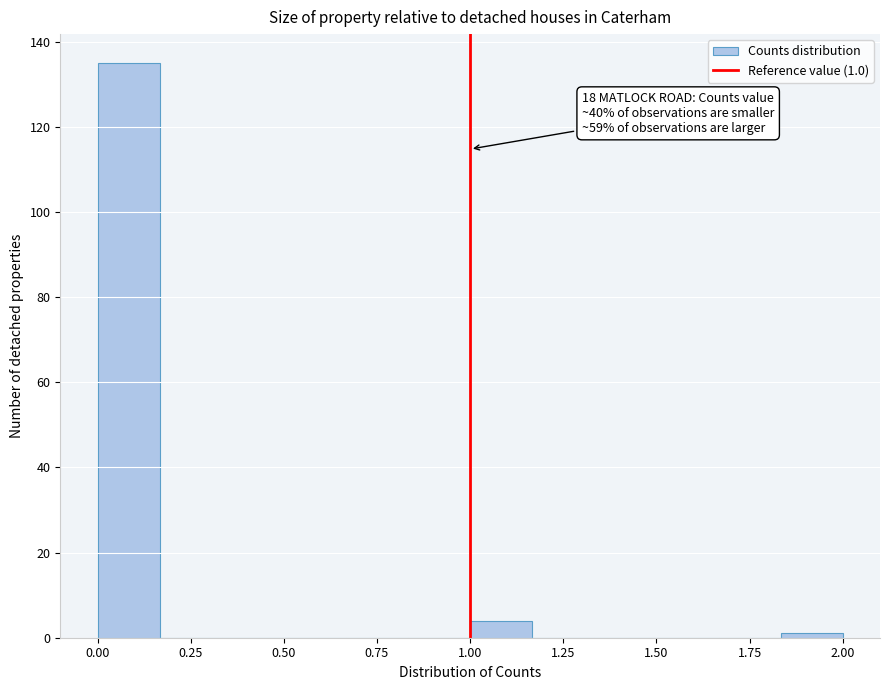

Read against the x-axis, roughly where is the centre of the tallest bar?

0.10